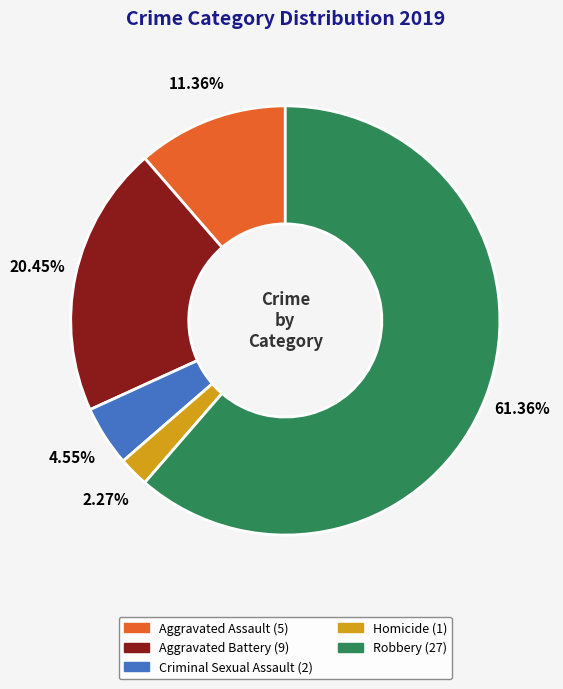

The Aggravated Battery slice represents 20% of the pie. True or false?

True